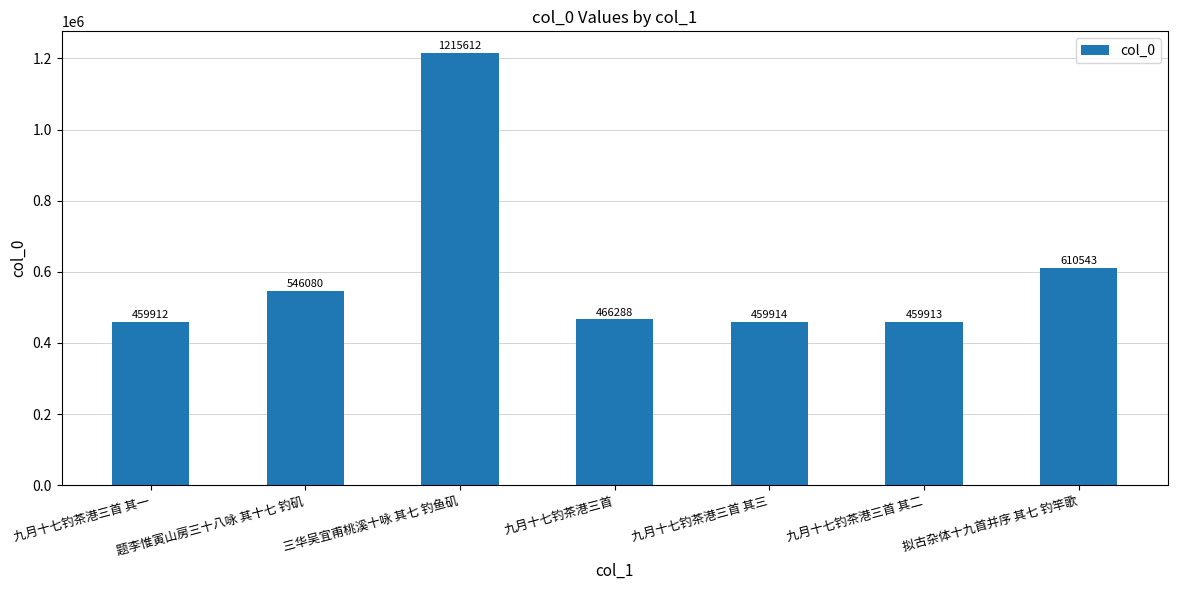

What is the maximum value shown in the chart?

1215612